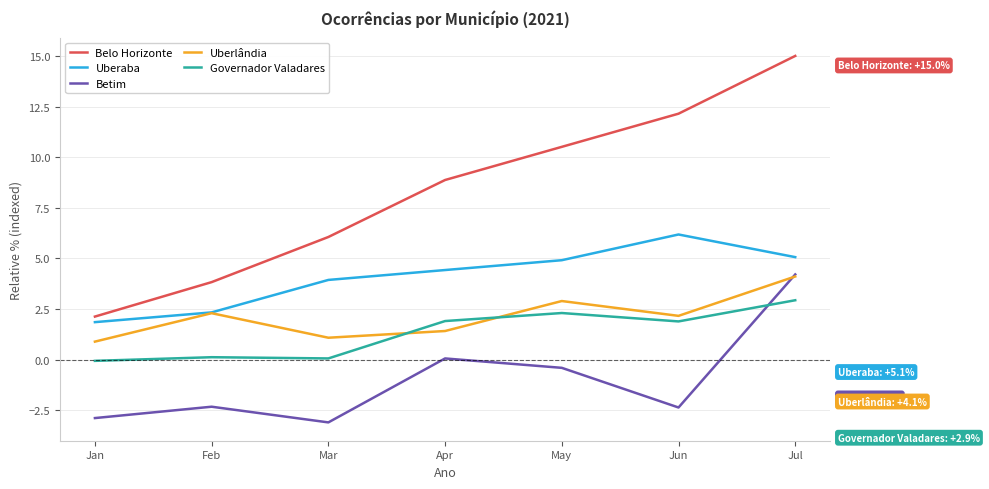

What value does the Governador Valadares series have at Feb?

0.1